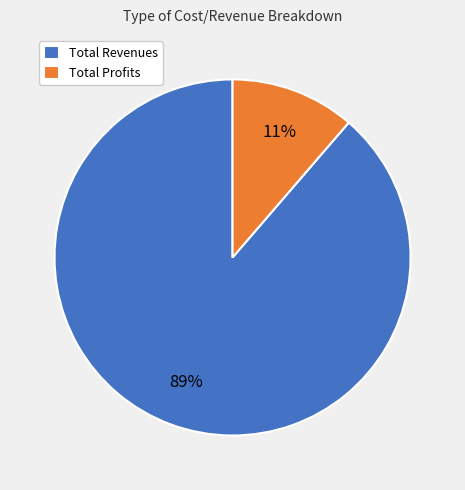

How many segments does this pie chart have?

2